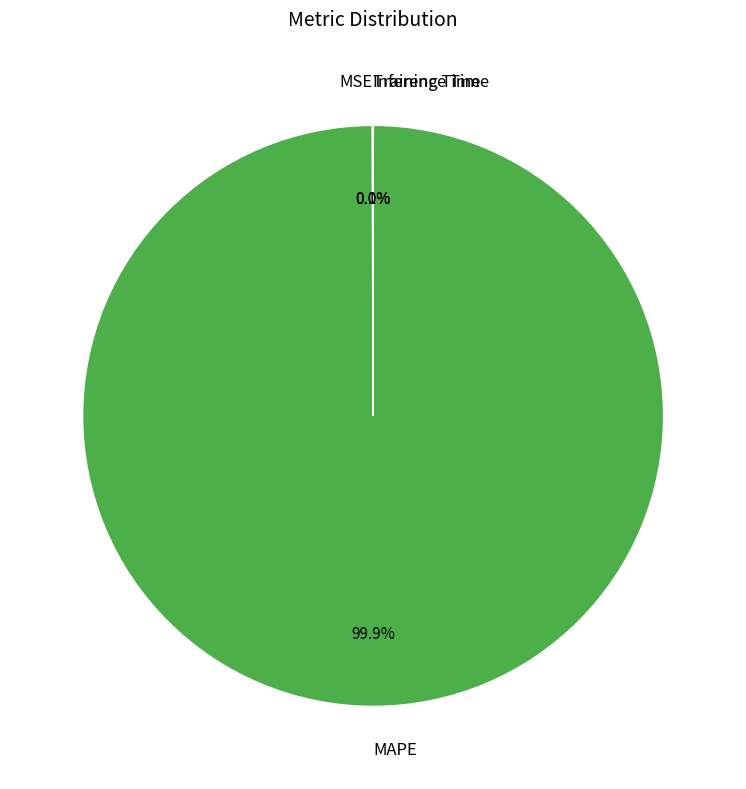

Does any single category account for the majority?

Yes